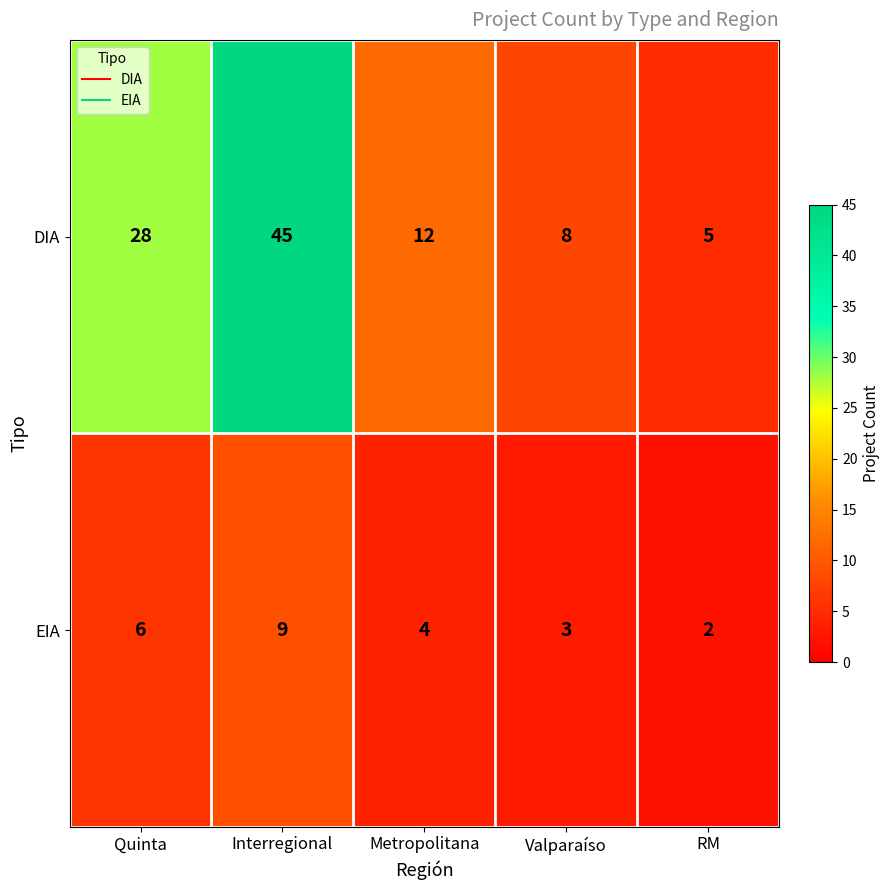

Is it true that DIA equals 8 at Metropolitana?

False